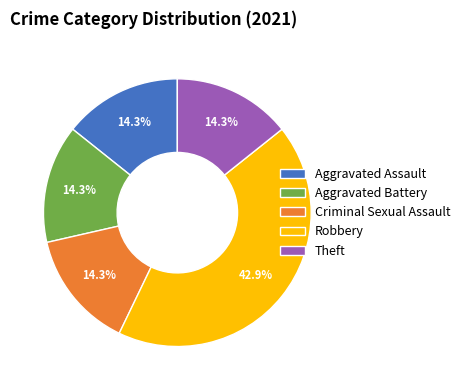

Is it true that Aggravated Battery is 35% of the pie?

False